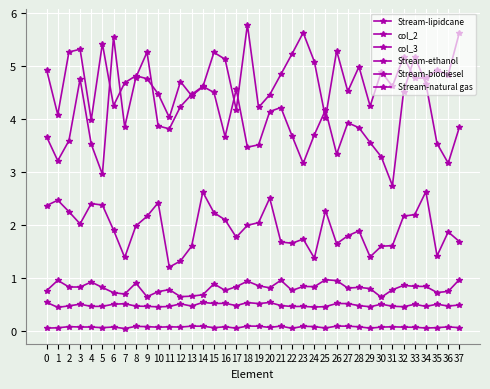

The value of Stream-natural gas at 6 is 4.3. True or false?

True